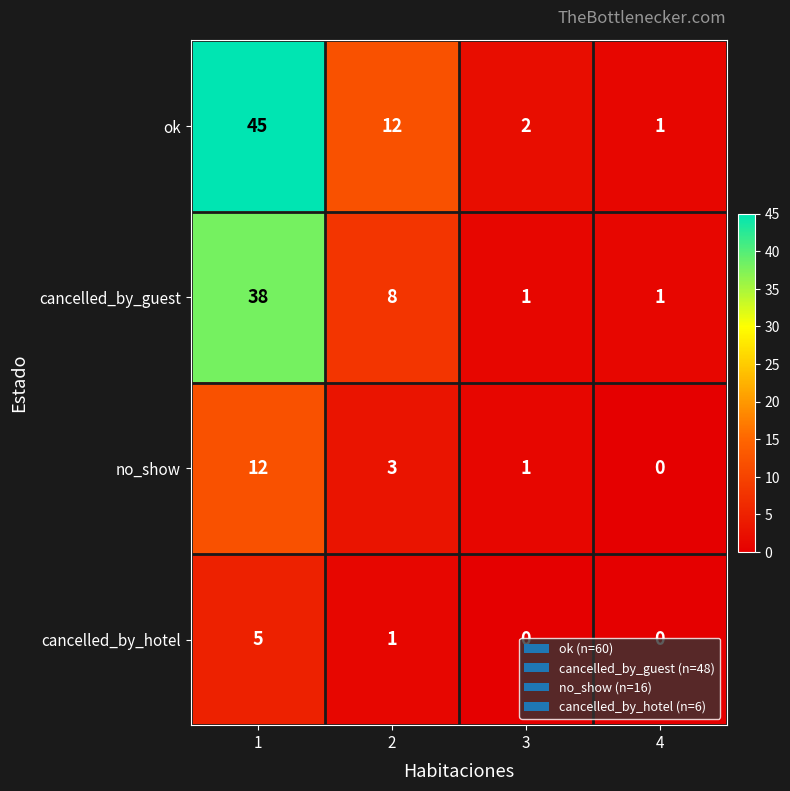

What is the difference between the maximum and second lowest values in the ok series?

43